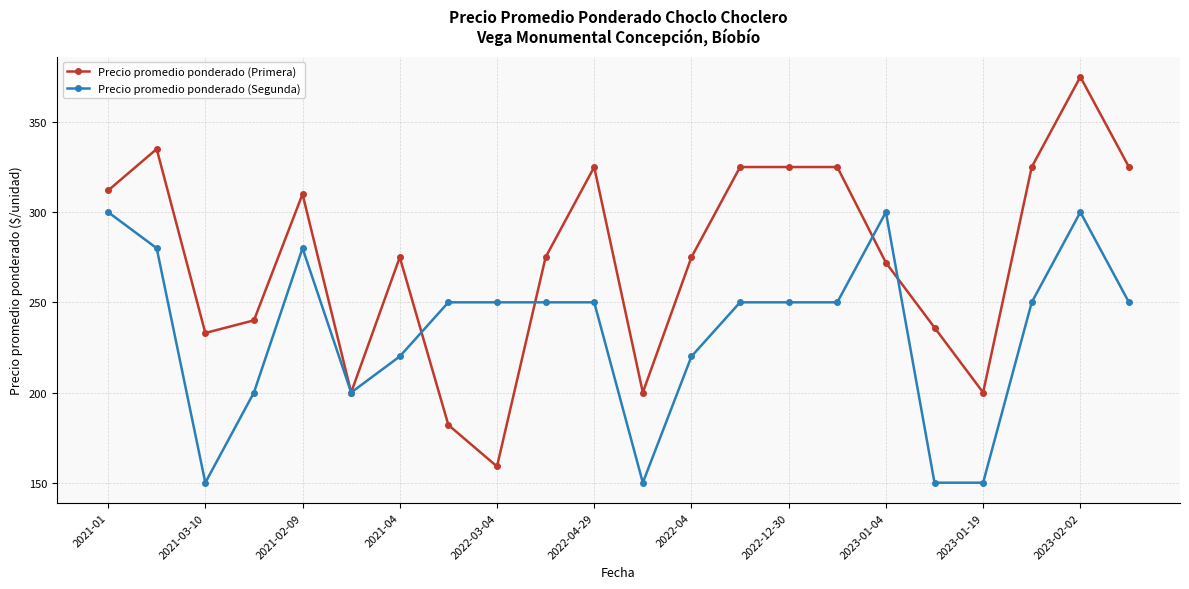

True or false: Precio promedio ponderado (Segunda) and Precio promedio ponderado (Primera) intersect in this chart.

True